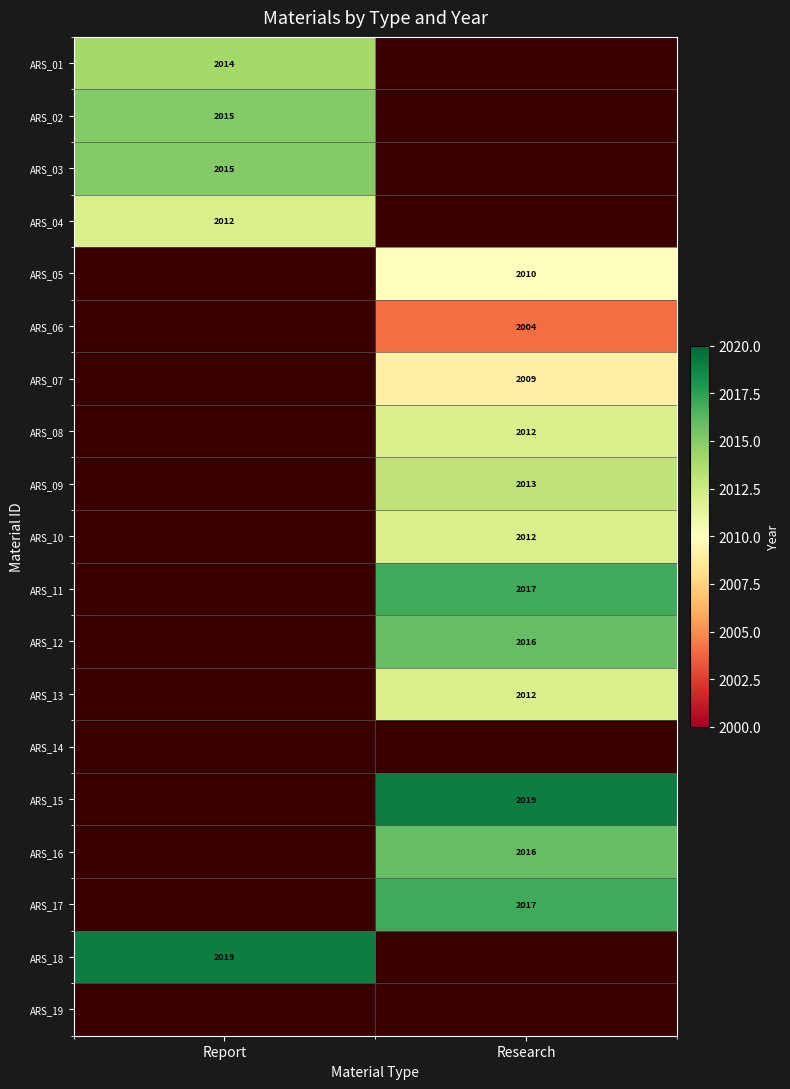

Which label corresponds to the smallest value in the chart?

Research